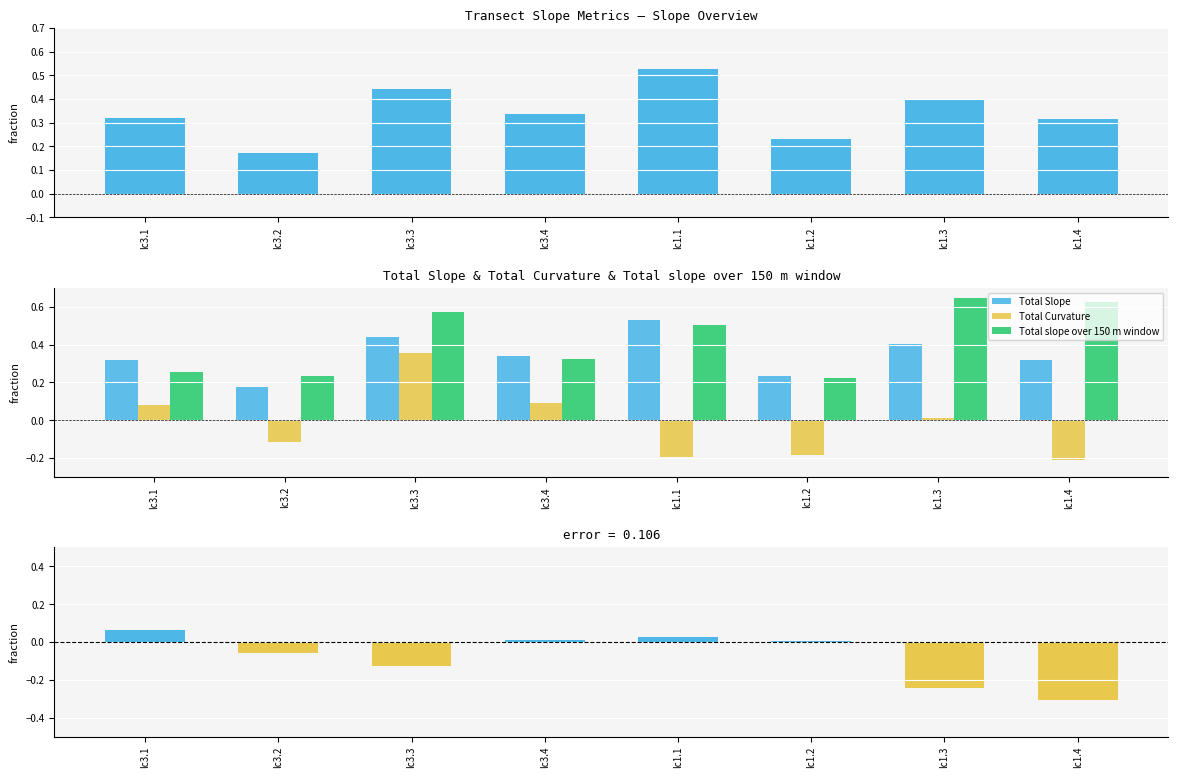

Which series changed the most between lc3.3 and lc1.3?

Total Curvature